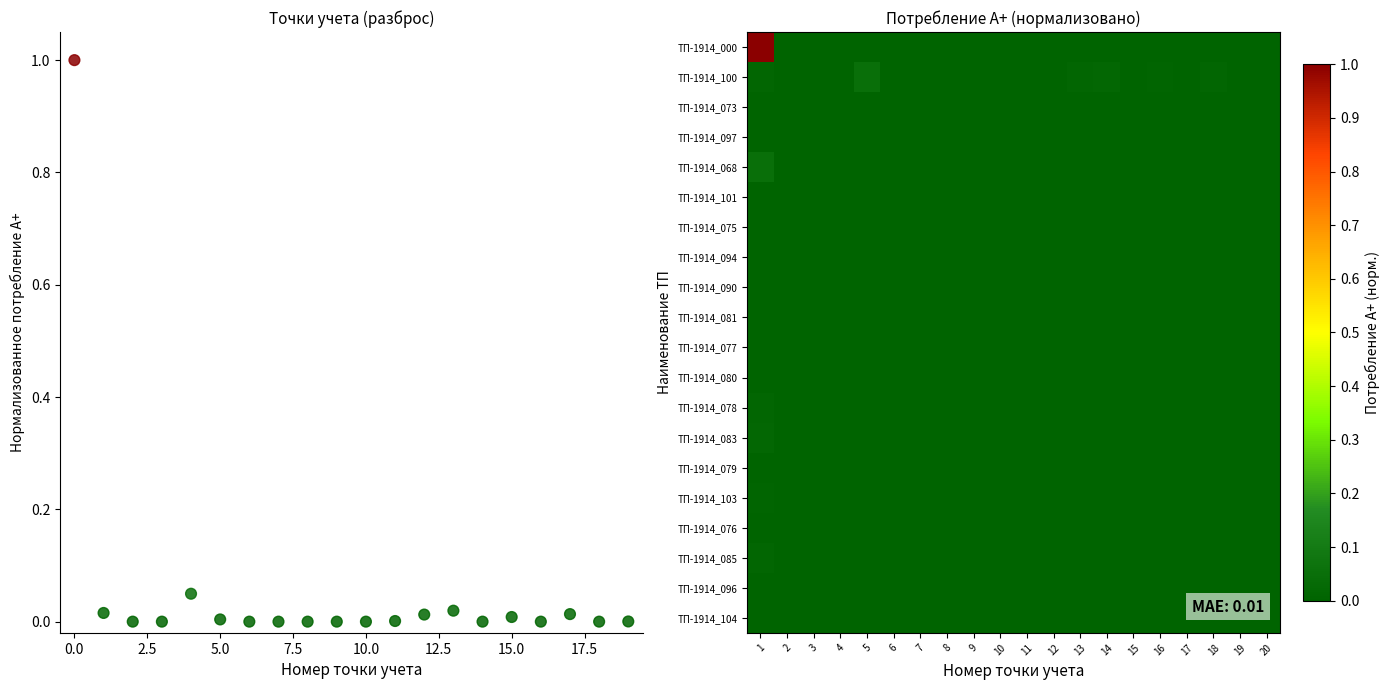

How many data points in ТП-1914_068 are above 0?

1